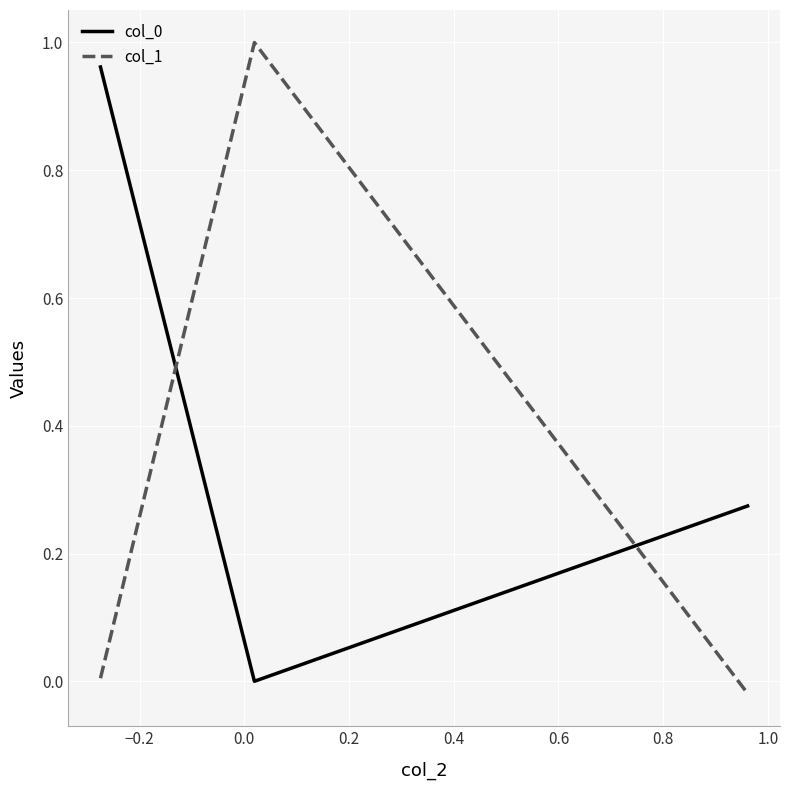

How many values in col_1 are below zero?

1